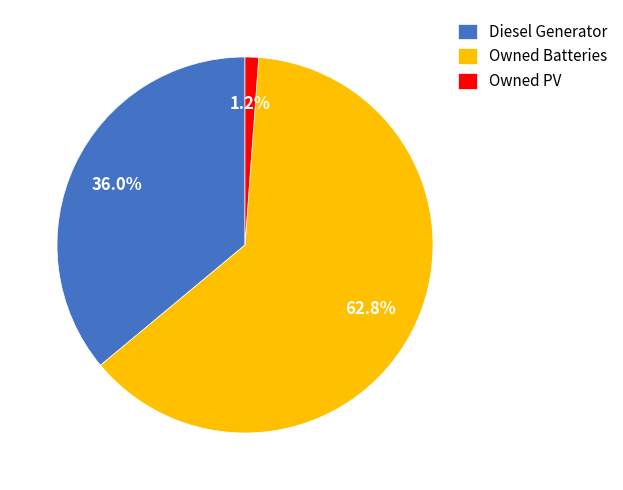

Rank the categories by value from lowest to highest.

Owned PV, Diesel Generator, Owned Batteries